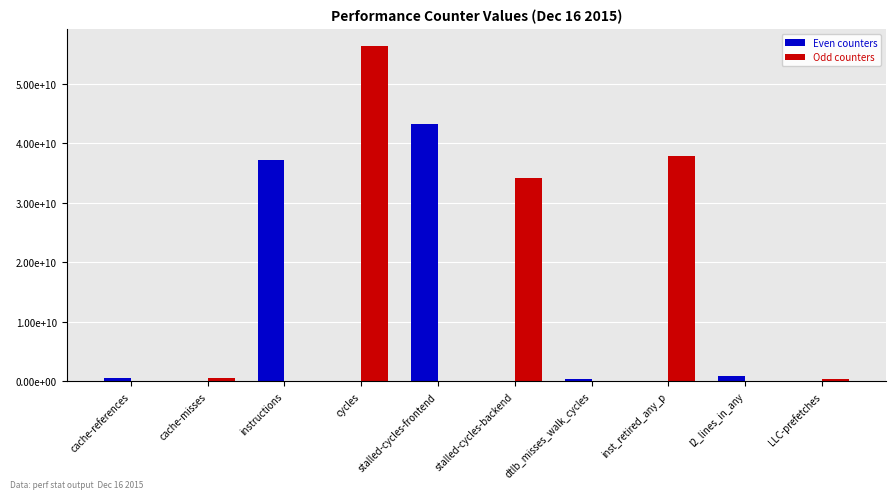

Does the chart contain stacked bars?

No